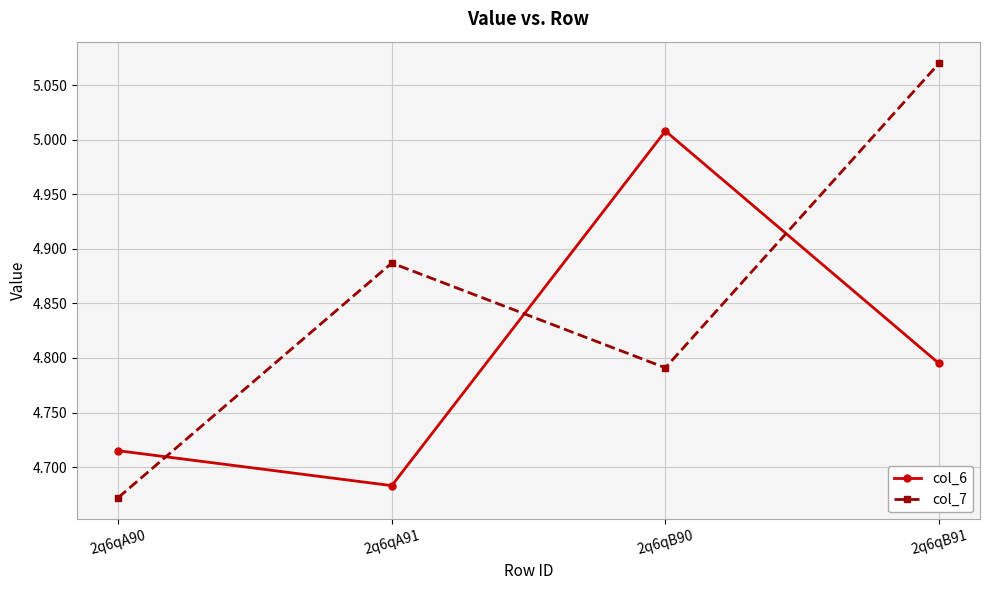

Rank the series by their average value, from lowest to highest.

col_6, col_7